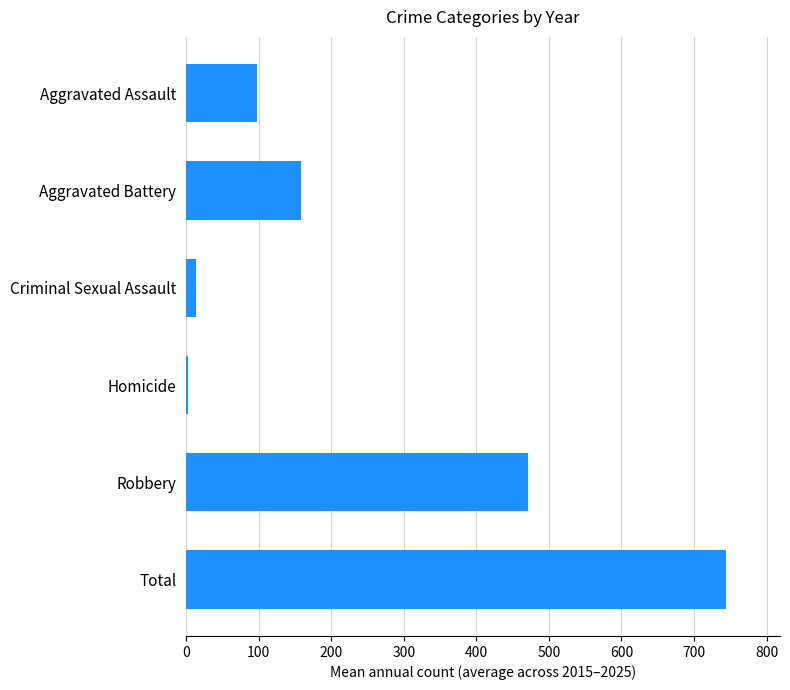

Reading bottom to top, what are all the values shown in this chart?

744.1	471.4	2.5	13.2	158.7	98.3